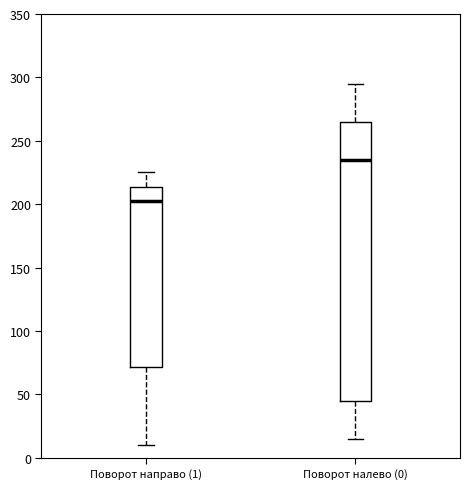

Where is the upper edge of the box for Поворот направо (1) on the y-axis? The values are not printed on the chart, so give them approximately, as read against the axis.

215